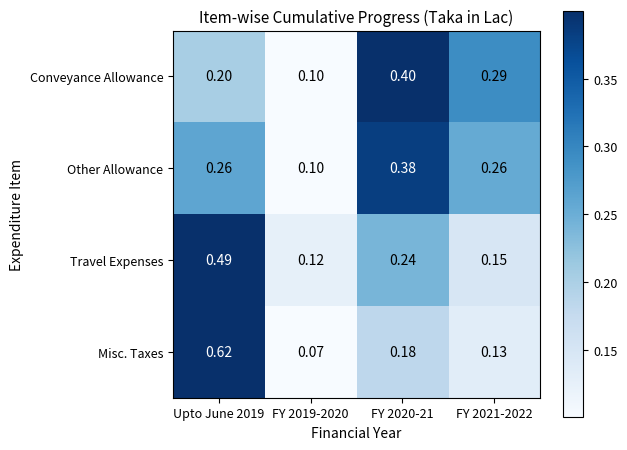

Is the value of Misc. Taxes at FY 2019-2020 greater than the value of Other Allowance at Upto June 2019?

No